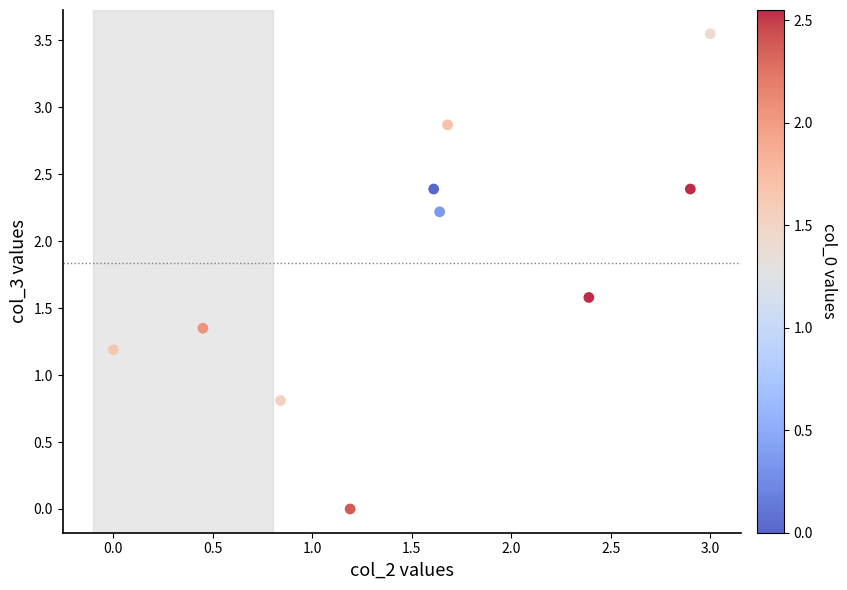

What is the average X value?

1.6